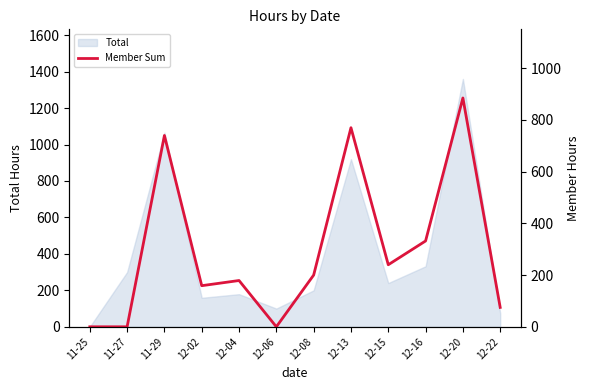

What is the difference between the values at 12-15 and 11-29?

500